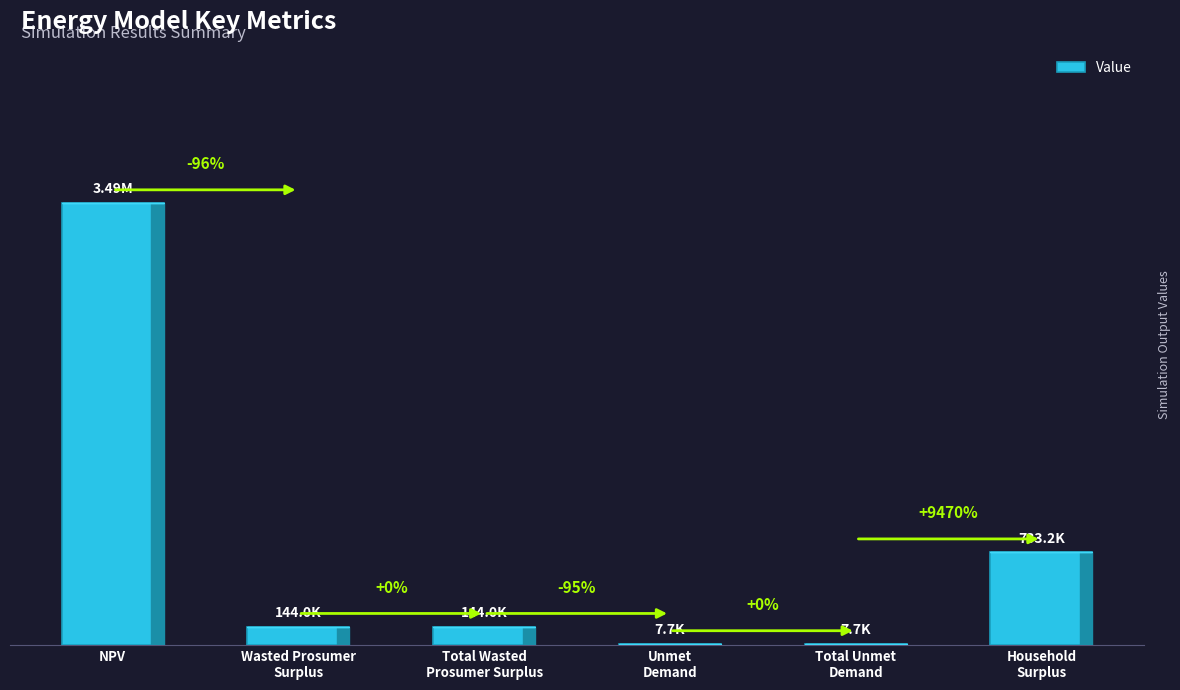

What is the ratio of the value at Total Unmet
Demand to the value at Unmet
Demand?

1.0